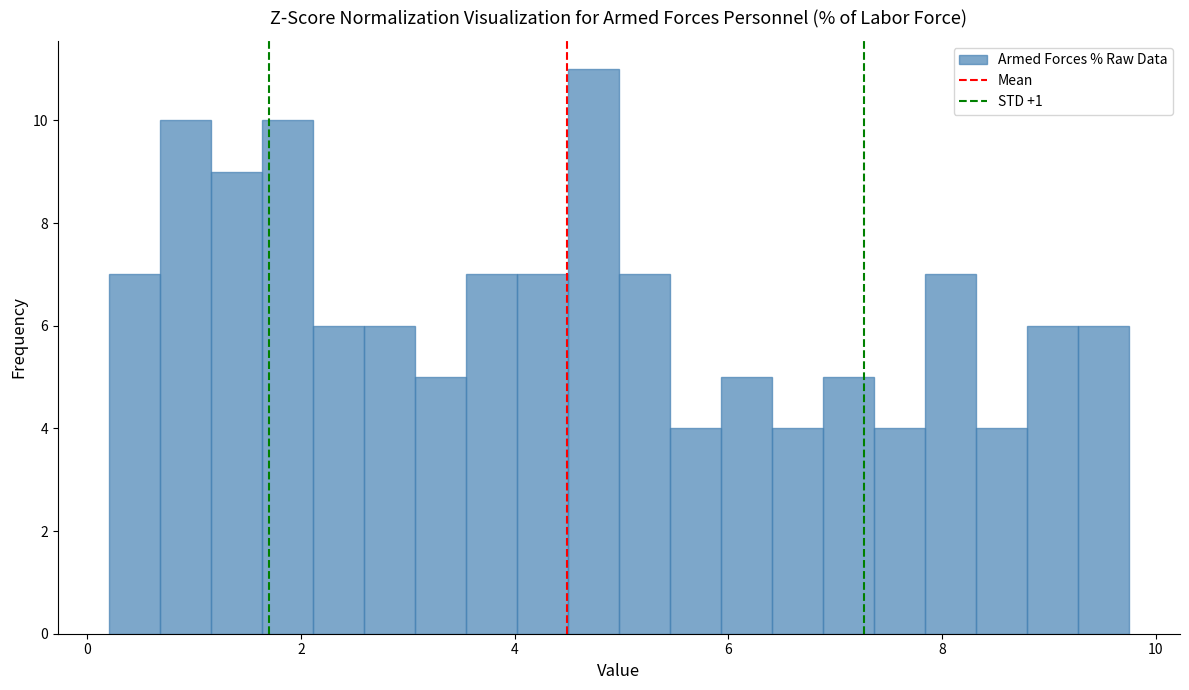

Read against the x-axis, roughly where is the centre of the tallest bar?

4.8